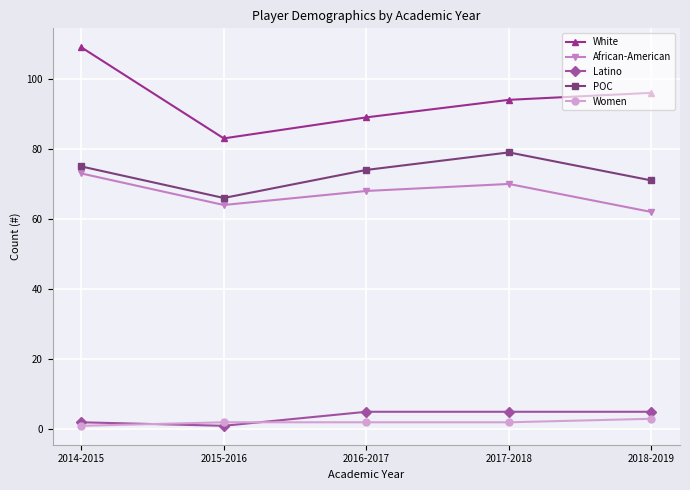

Which label corresponds to the largest value in the chart?

2014-2015